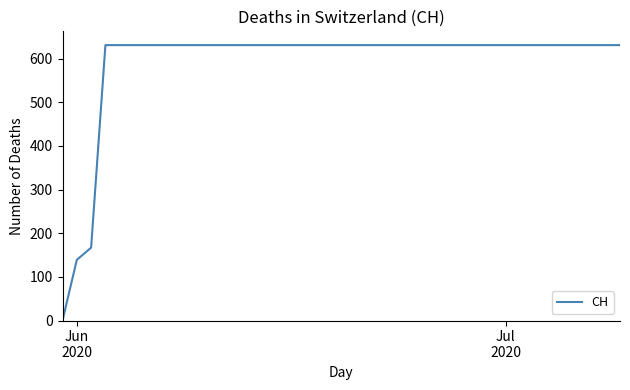

Does the chart display data point markers on the line(s)?

No